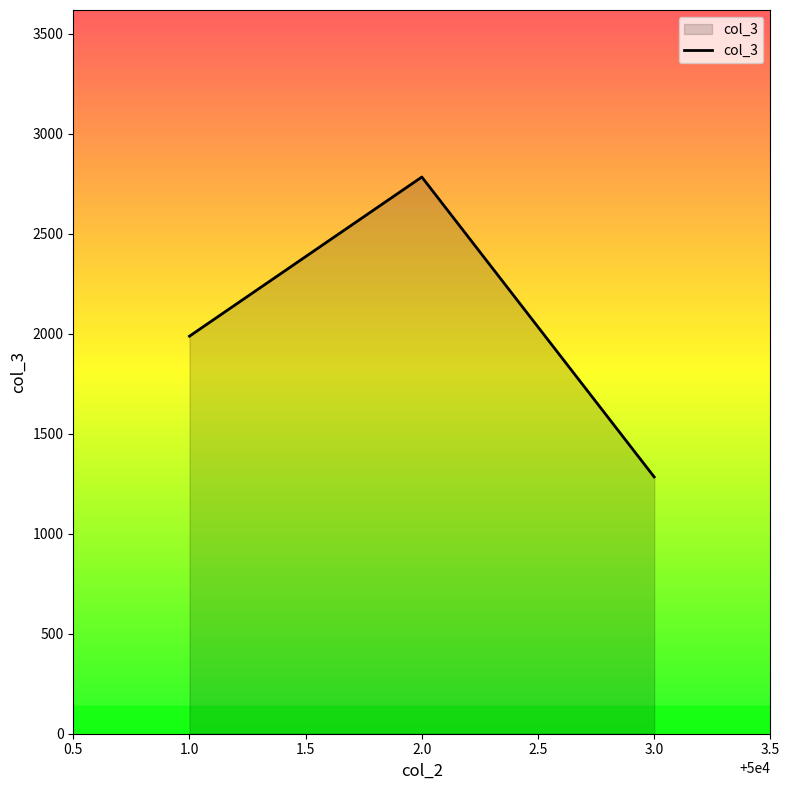

Is it true that the value at 3.0 is 2167?

False